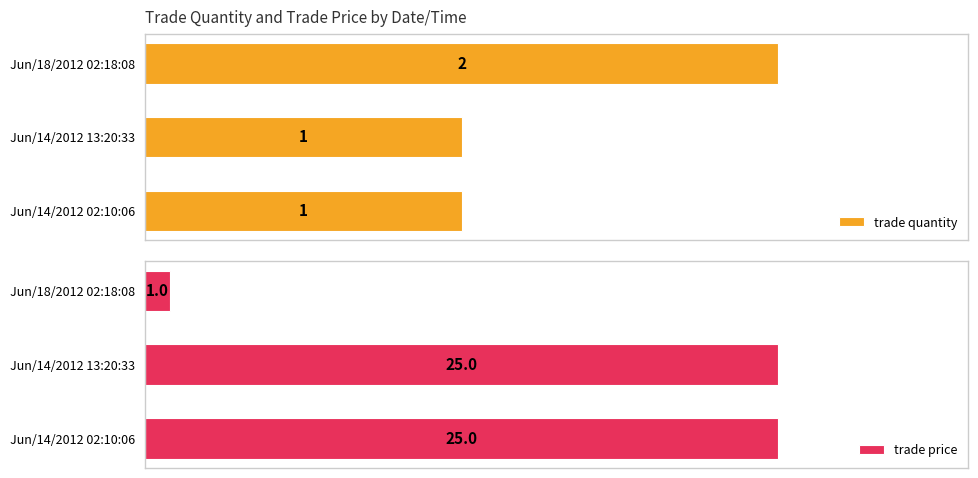

Reading left to right, extract all data points from this chart.

trade quantity: 1	1	2
trade price: 25	25	1